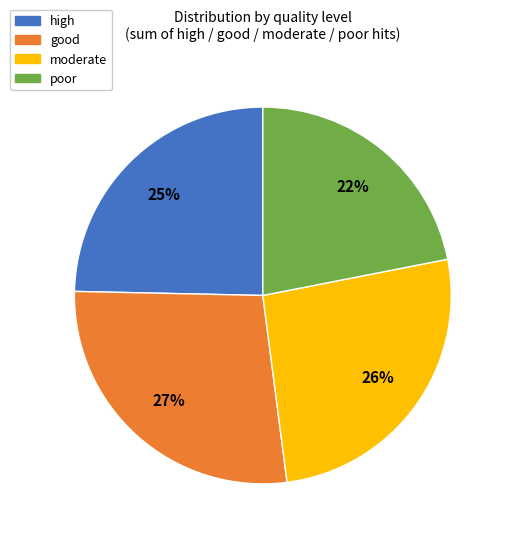

Is there a majority slice in this chart?

No